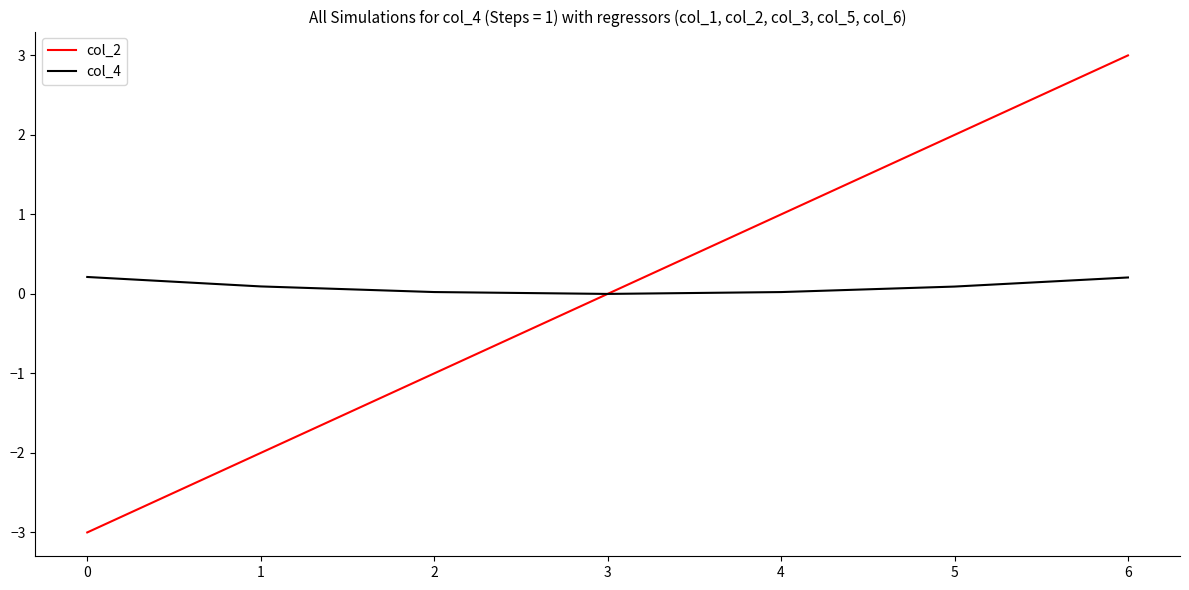

What is the smallest value displayed?

-3.0